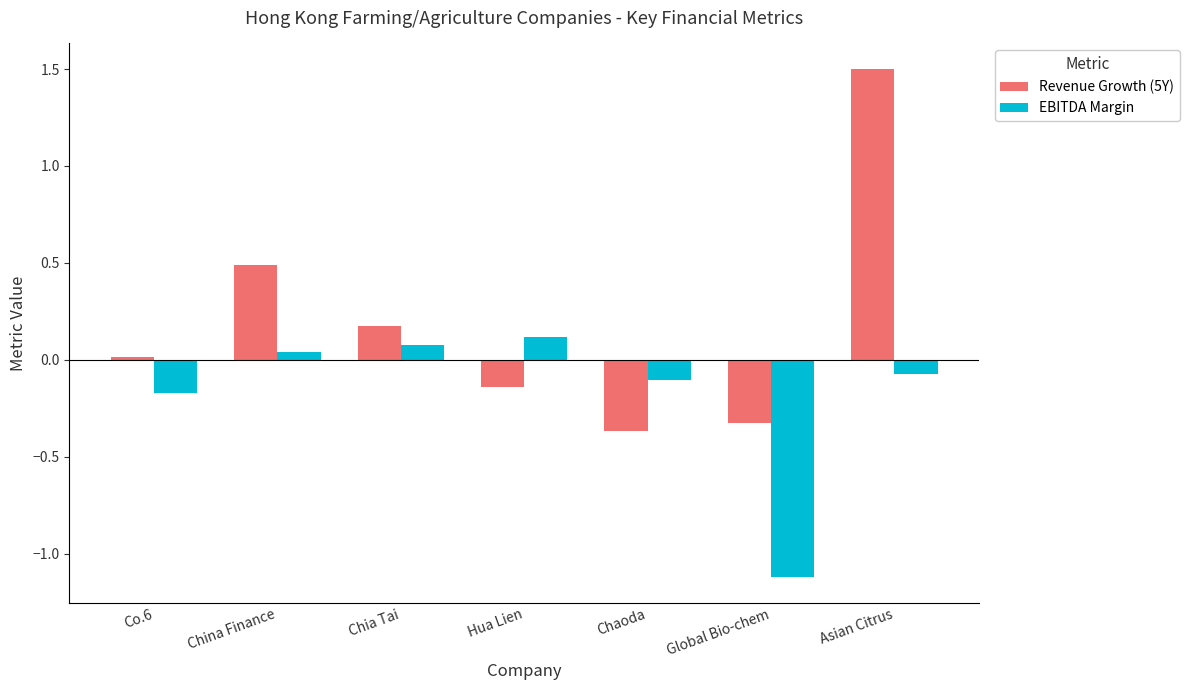

How many values in Revenue Growth (5Y) are below zero?

3